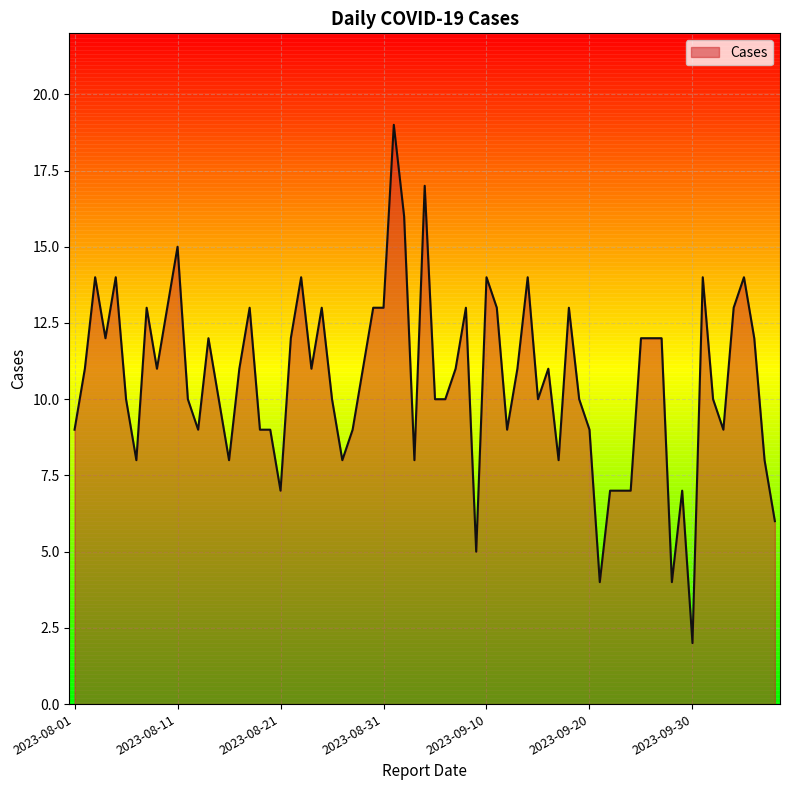

What is the difference between the second highest and minimum values?

15